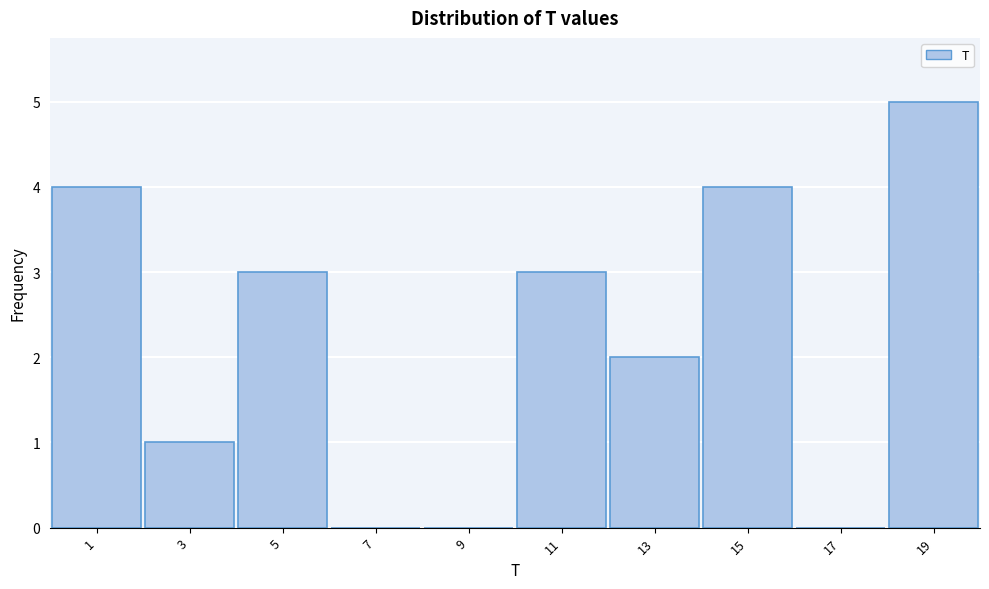

Reading right to left, list all the values displayed in this chart.

19=5	17=0	15=4	13=2	11=3	9=0	7=0	5=3	3=1	1=4